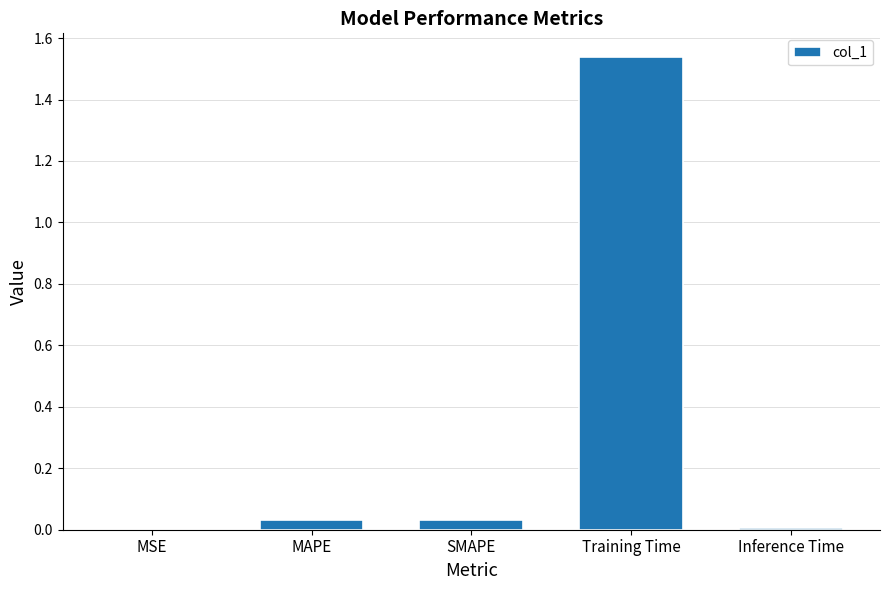

At which category does the chart reach its peak across all series?

Training Time